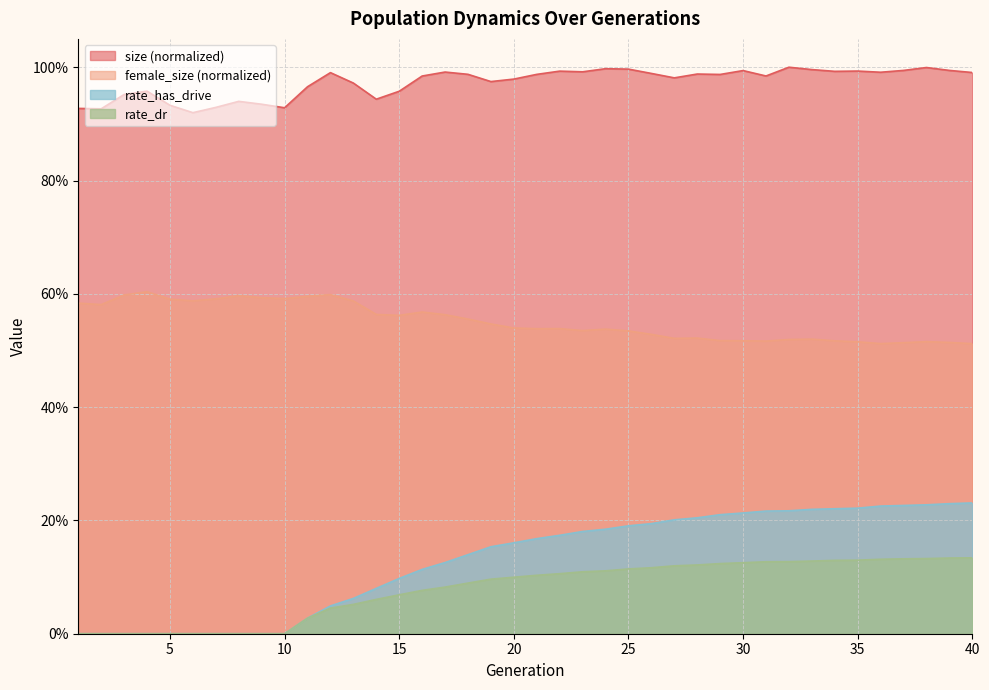

Is the value of female_size at 21 greater than the value of rate_has_drive at 35?

Yes